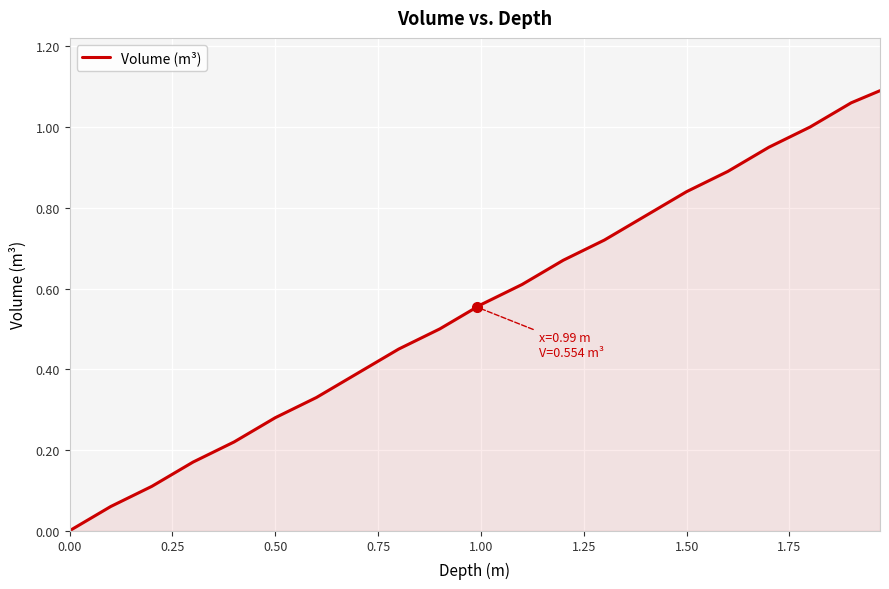

The chart shows a value of 0.7 at 0.00. True or false?

False